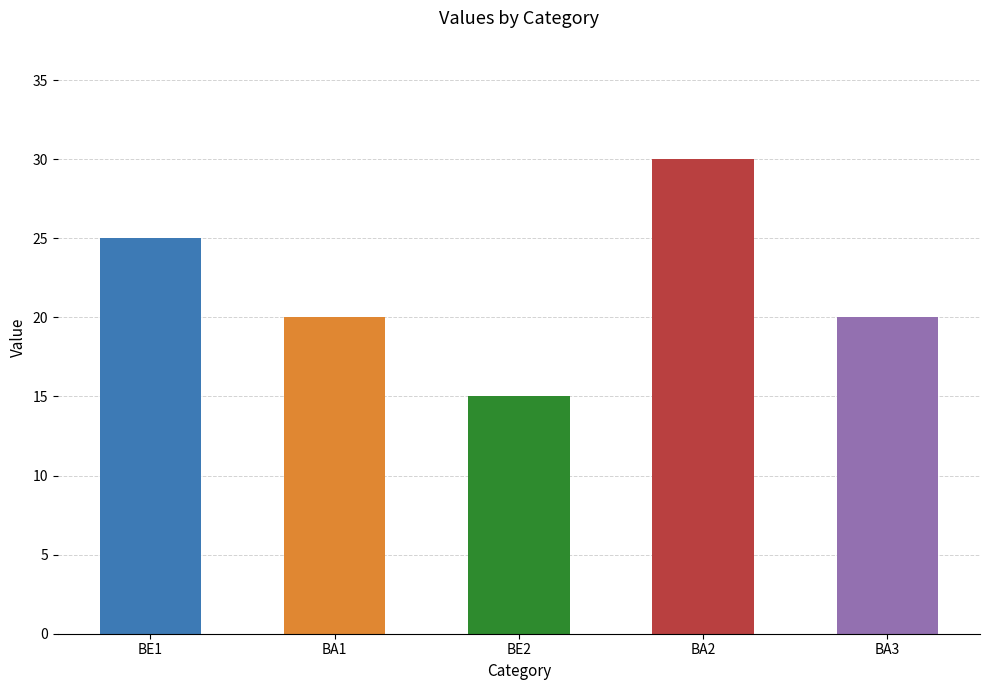

Is it true that the value at BE2 is 10?

False